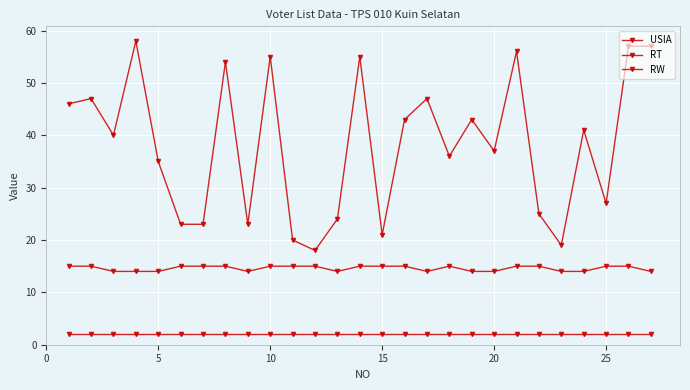

Which series has the largest total across all categories?

USIA